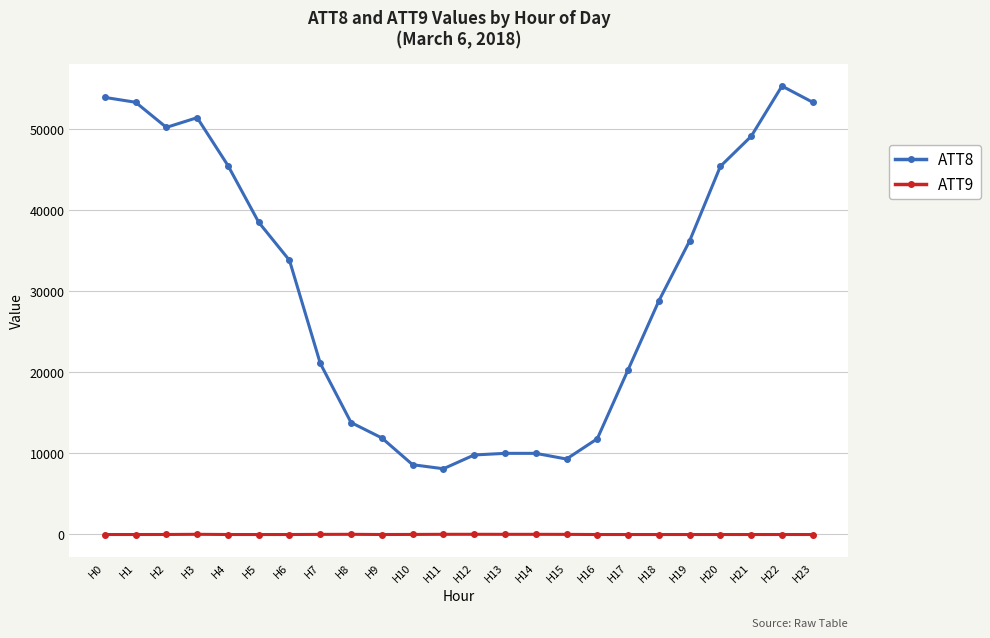

True or false: ATT8 and ATT9 intersect in this chart.

False